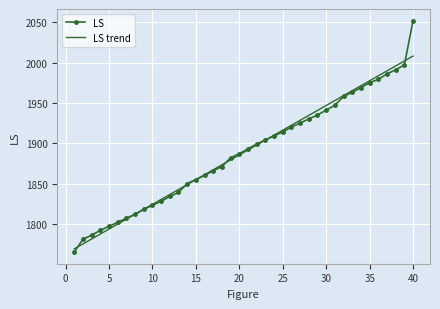

What is the minimum value shown in the chart?

1765.0